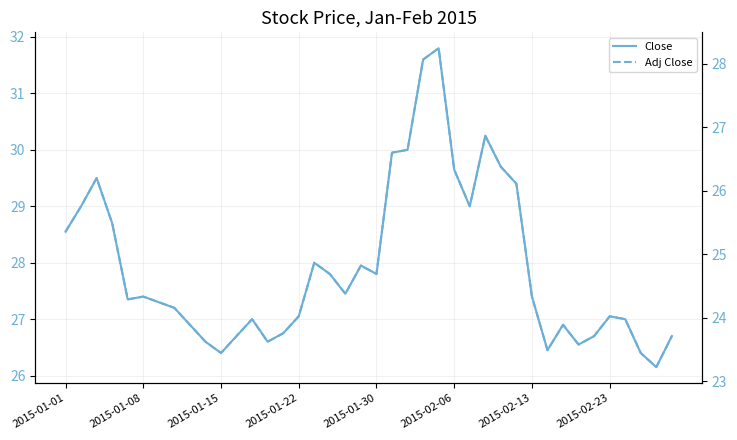

How many categories are shown in the chart?

40